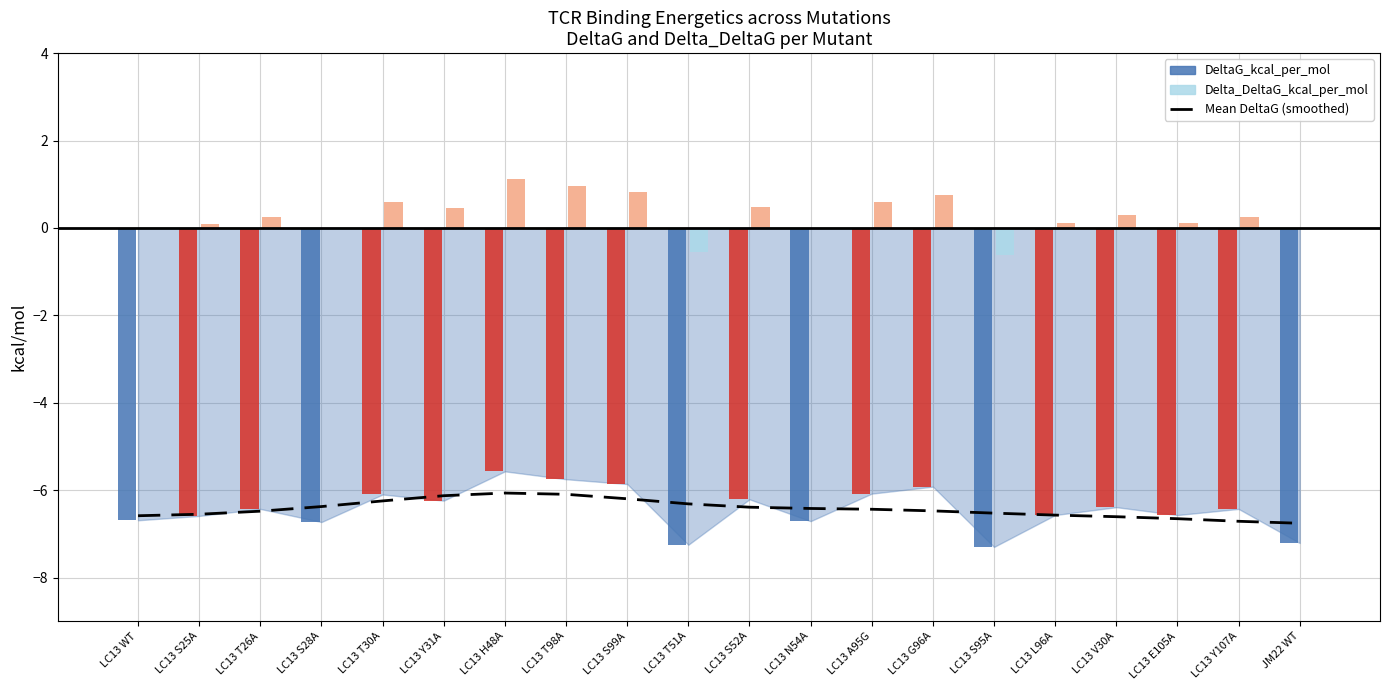

Are the bars horizontal?

No